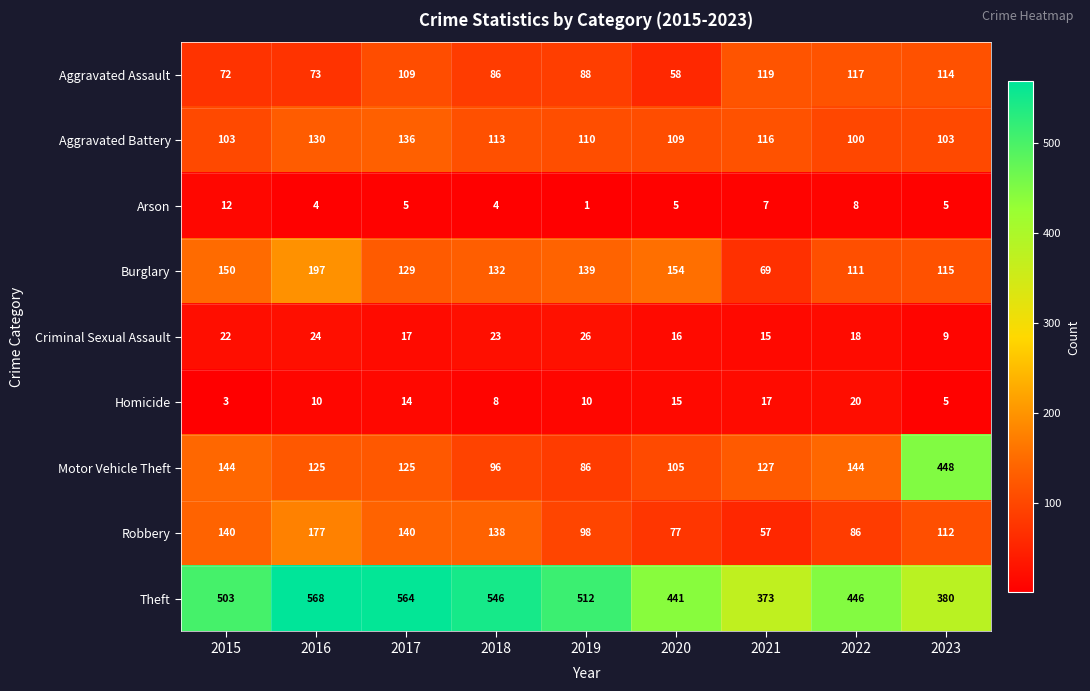

Which category has the lowest value across all series?

2019